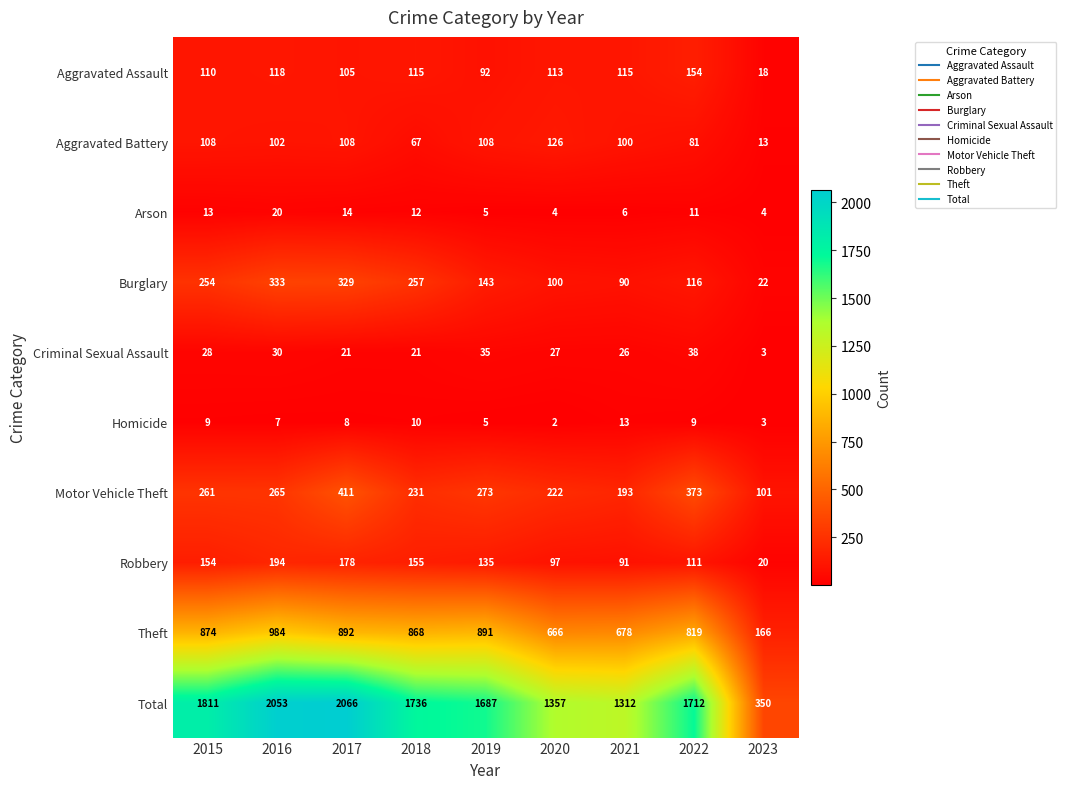

What is the total value across all series at 2020?

2714